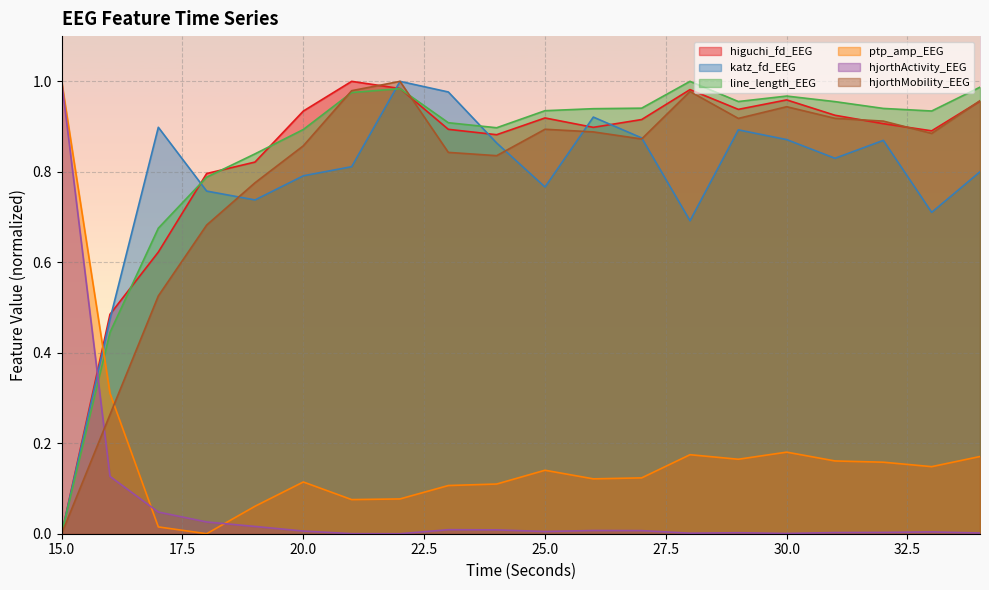

Reading right to left, extract all data points from this chart.

higuchi_fd_EEG: 1.0	0.9	0.9	0.9	1.0	0.9	1.0	0.9	0.9	0.9	0.9	0.9	1.0	1.0	0.9	0.8	0.8	0.6	0.5	0.0
katz_fd_EEG: 0.8	0.7	0.9	0.8	0.9	0.9	0.7	0.9	0.9	0.8	0.9	1.0	1.0	0.8	0.8	0.7	0.8	0.9	0.5	0.0
line_length_EEG: 1.0	0.9	0.9	1.0	1.0	1.0	1.0	0.9	0.9	0.9	0.9	0.9	1.0	1.0	0.9	0.8	0.8	0.7	0.4	0.0
ptp_amp_EEG: 0.2	0.1	0.2	0.2	0.2	0.2	0.2	0.1	0.1	0.1	0.1	0.1	0.1	0.1	0.1	0.1	0.0	0.0	0.3	1.0
hjorthActivity_EEG: 0.0	0.0	0.0	0.0	0.0	0.0	0.0	0.0	0.0	0.0	0.0	0.0	0.0	0.0	0.0	0.0	0.0	0.0	0.1	1.0
hjorthMobility_EEG: 1.0	0.9	0.9	0.9	0.9	0.9	1.0	0.9	0.9	0.9	0.8	0.8	1.0	1.0	0.9	0.8	0.7	0.5	0.3	0.0